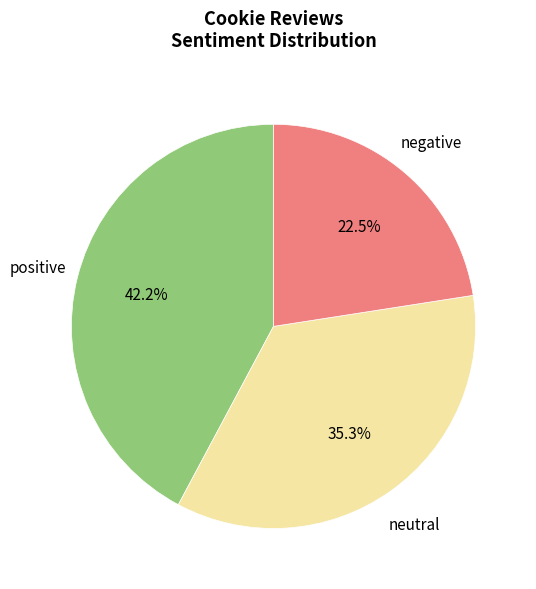

Does any single category account for the majority?

No